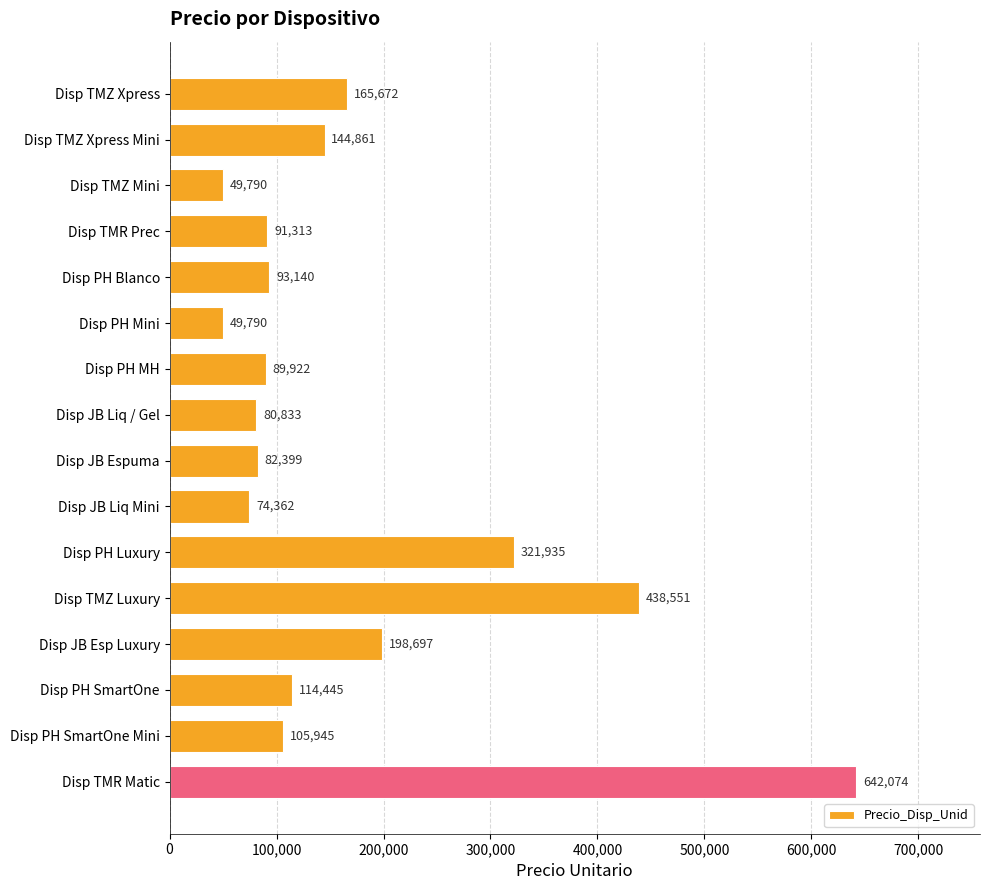

Read the value at Disp PH Mini, to the nearest 100.

49800